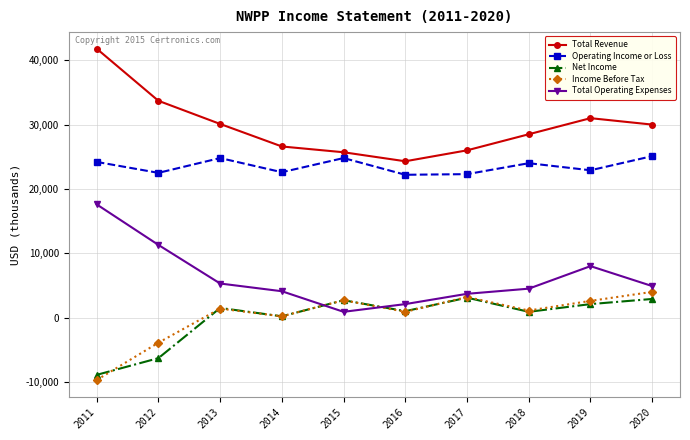

Which series has the largest total across all categories?

Total Revenue